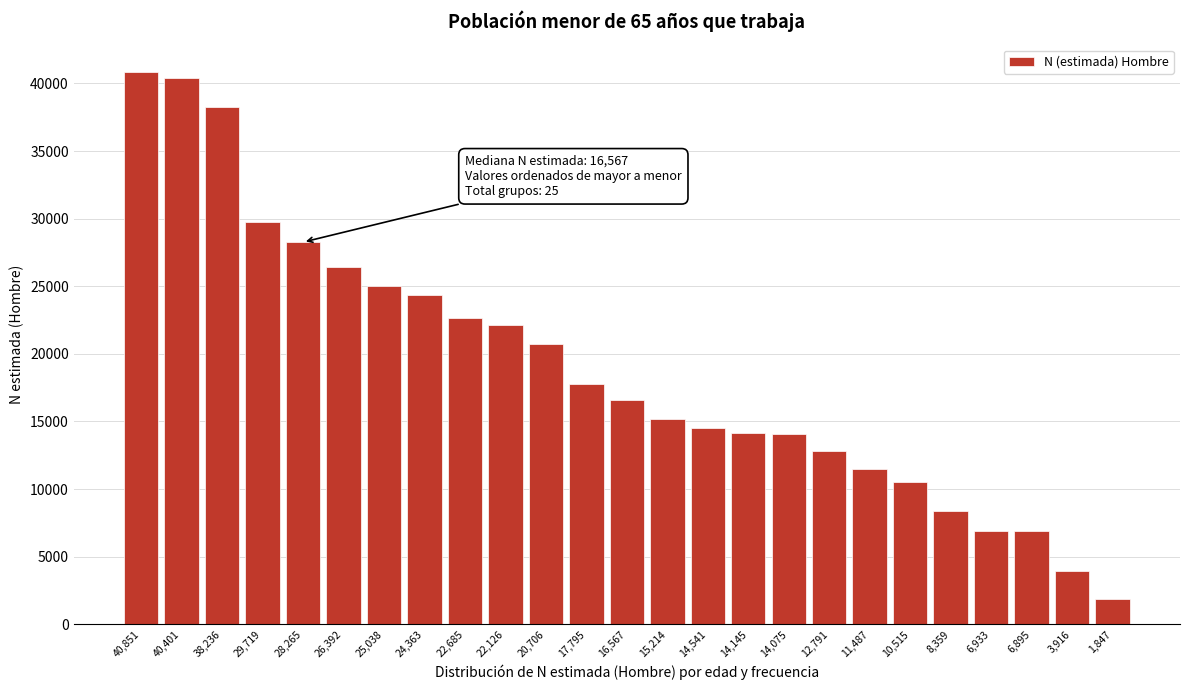

The value at 14,145 is 20644. True or false?

False